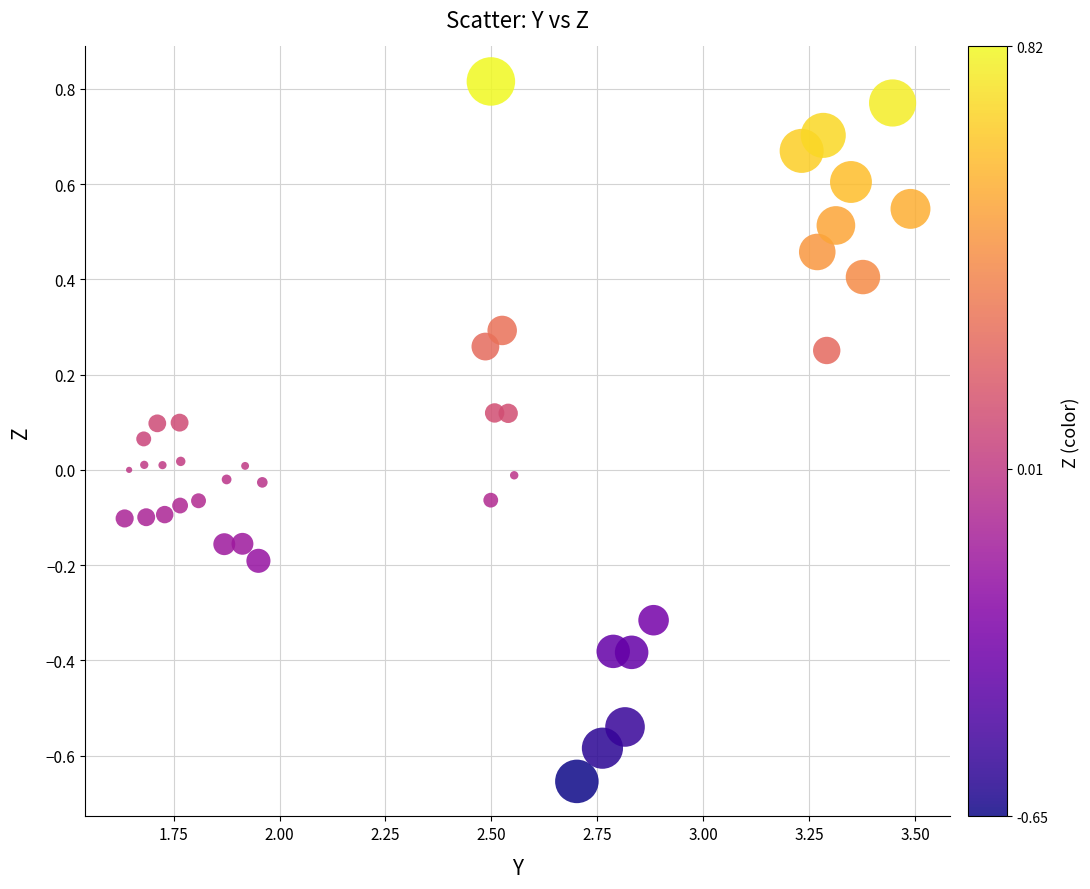

What is the range of Y values (max minus min)?

1.5